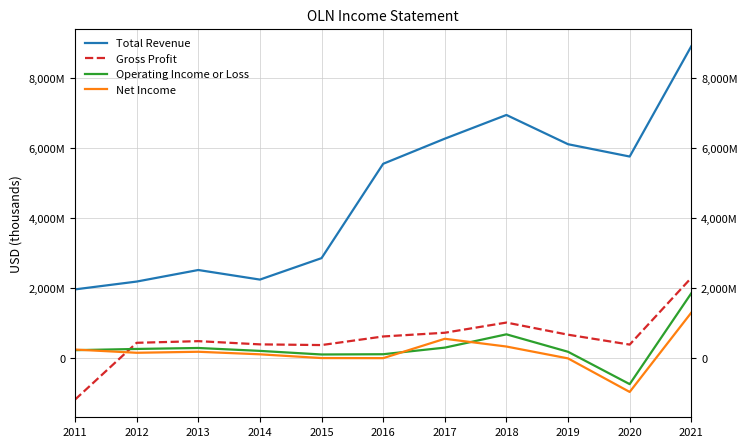

How many data points does each series have?

11